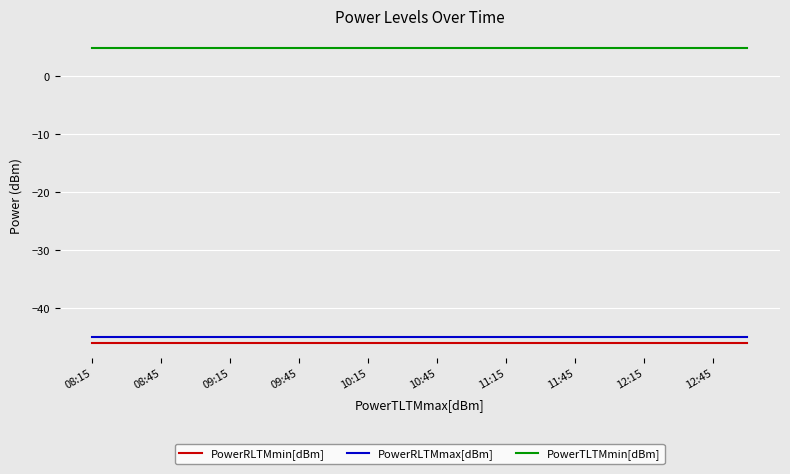

True or false: PowerRLTMmax[dBm] and PowerRLTMmin[dBm] intersect in this chart.

False